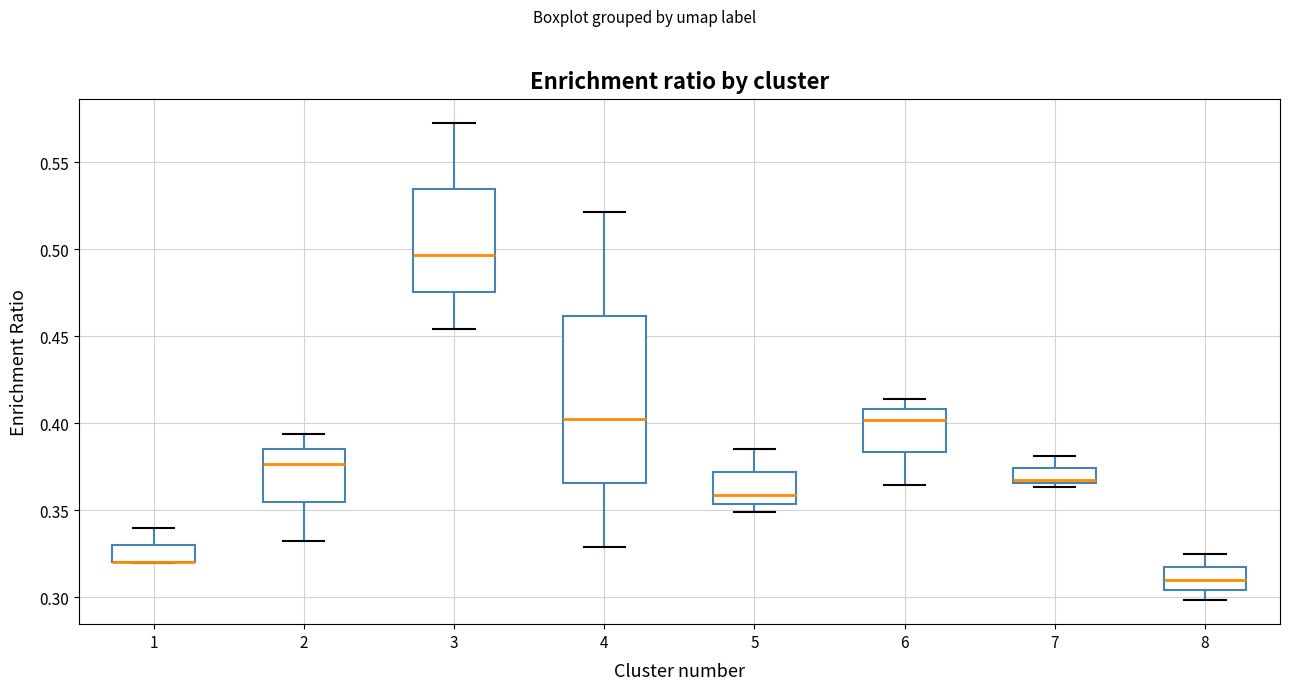

Where does the median line of the box at x = 4 sit on the y-axis? The values are not printed on the chart, so give them approximately, as read against the axis.

0.405